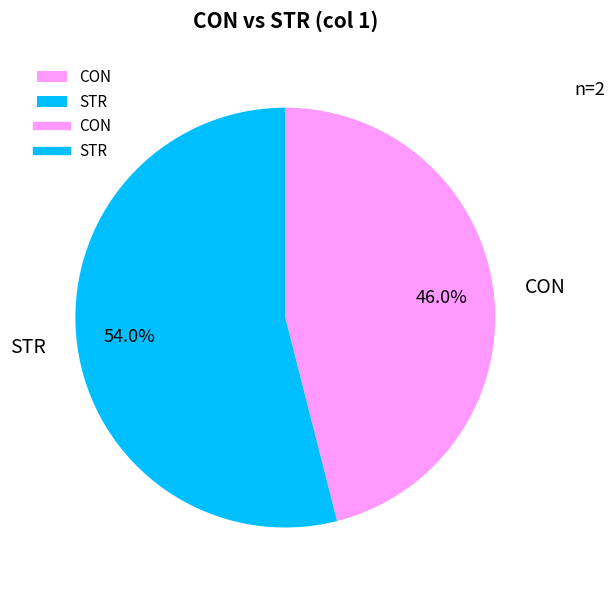

How many slices are in this pie chart?

2